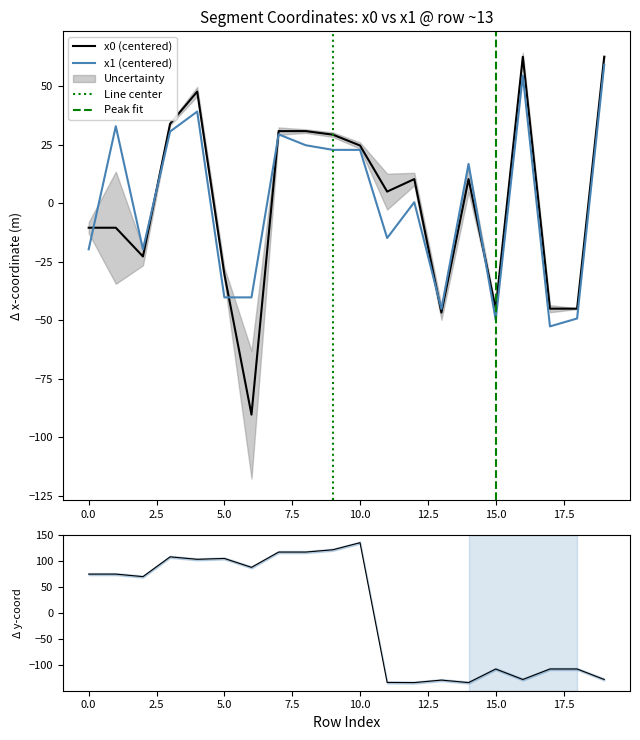

List the series in order of their overall mean, lowest first.

y0, x0, x1